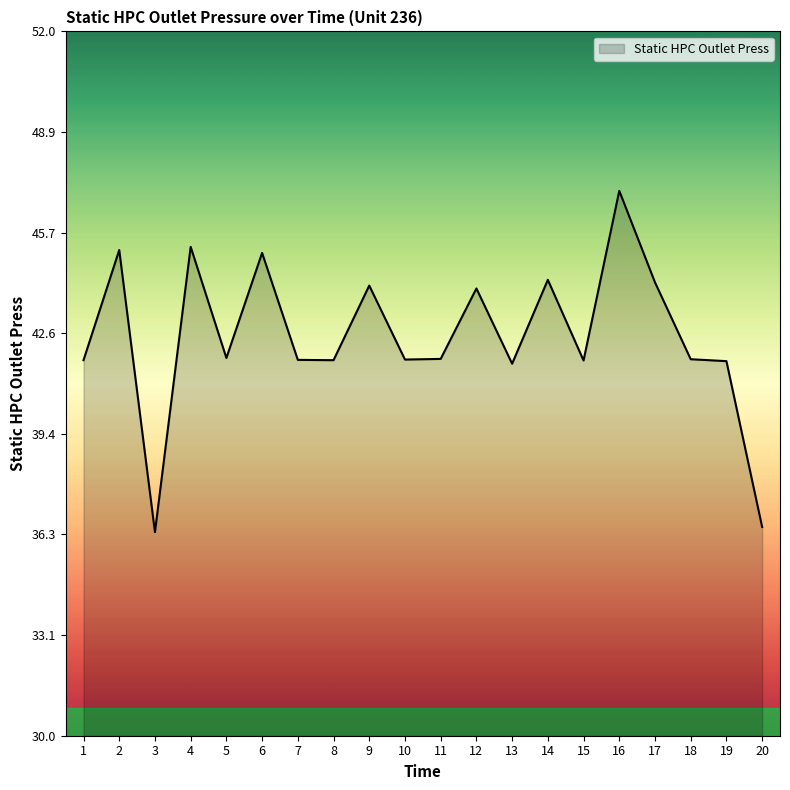

The chart shows a value of 59.3 at 1. True or false?

False